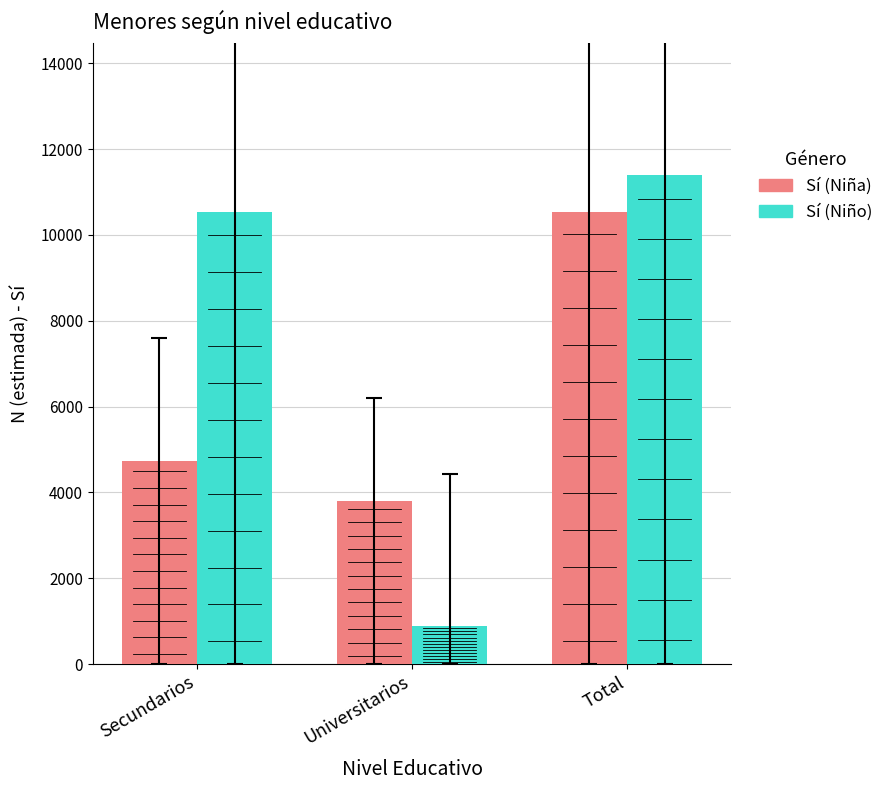

How many distinct data groups are displayed?

2